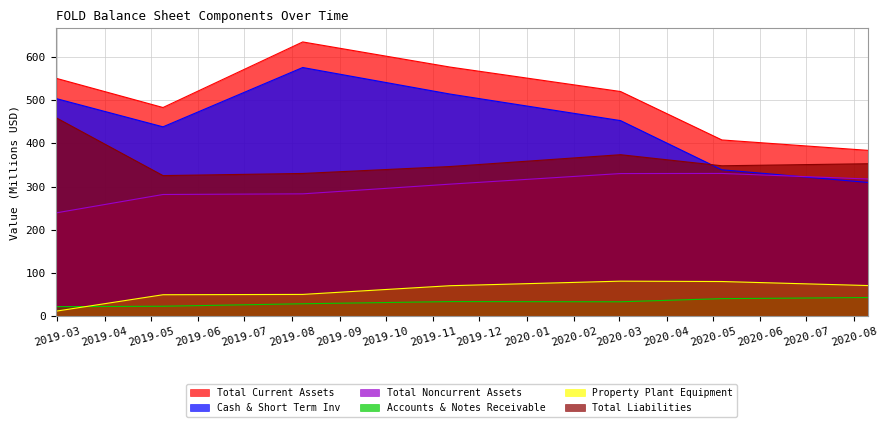

What is the maximum value shown in the chart?

634.9